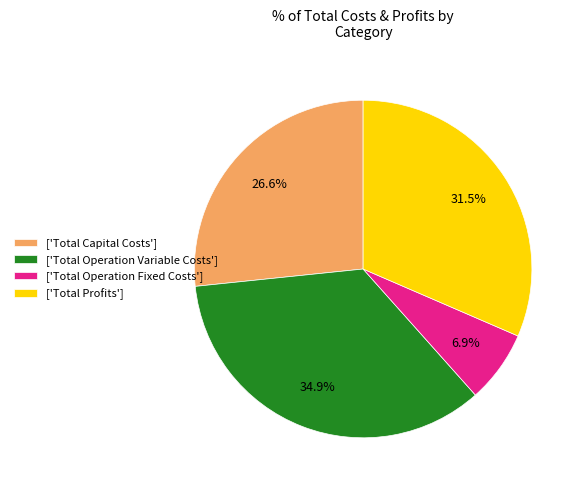

What is the smallest slice in the pie chart?

['Total Operation Fixed Costs']